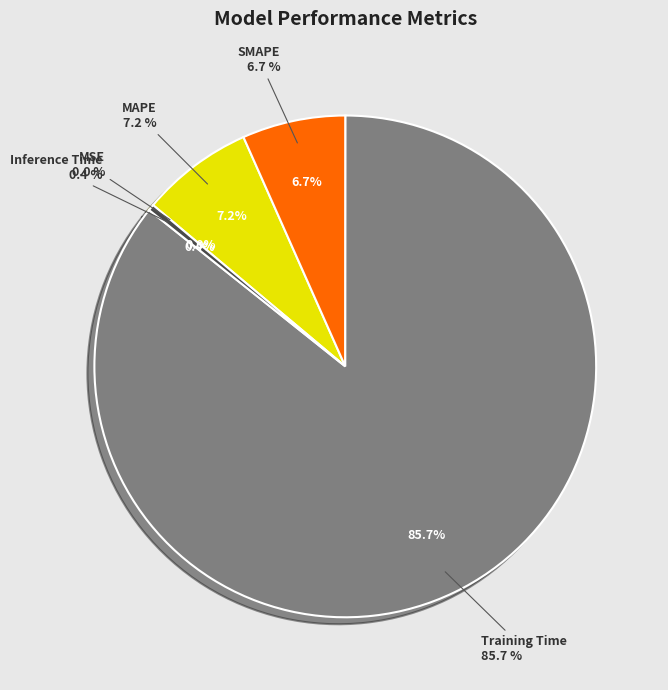

What is the smallest slice in the pie chart?

MSE